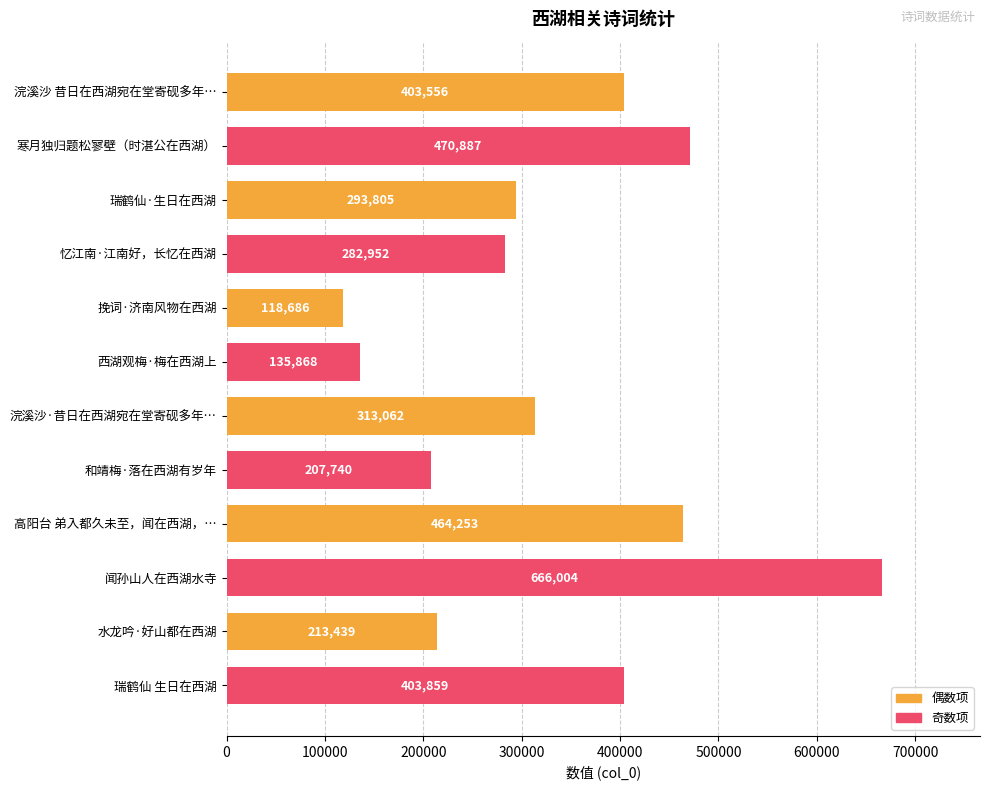

List the labels in order of value, largest first.

闻孙山人在西湖水寺, 寒月独归题松寥壁（时湛公在西湖）, 高阳台 弟入都久未至，闻在西湖，…, 瑞鹤仙 生日在西湖, 浣溪沙 昔日在西湖宛在堂寄砚多年…, 浣溪沙·昔日在西湖宛在堂寄砚多年…, 瑞鹤仙·生日在西湖, 忆江南·江南好，长忆在西湖, 水龙吟·好山都在西湖, 和靖梅·落在西湖有岁年, 西湖观梅·梅在西湖上, 挽词·济南风物在西湖